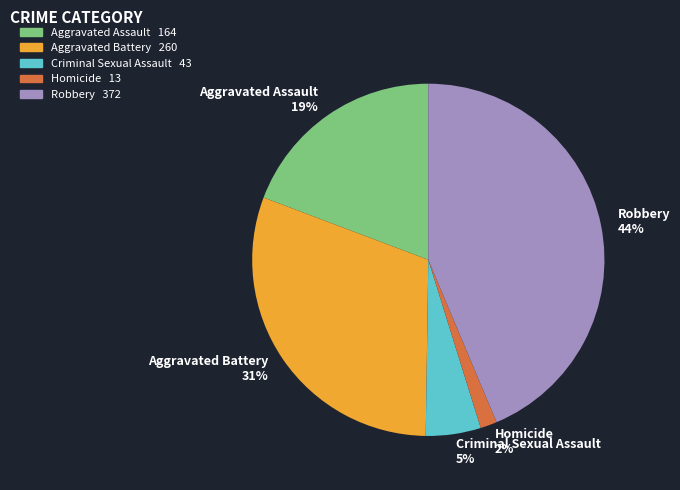

Is it true that Criminal Sexual Assault is 5% of the pie?

True